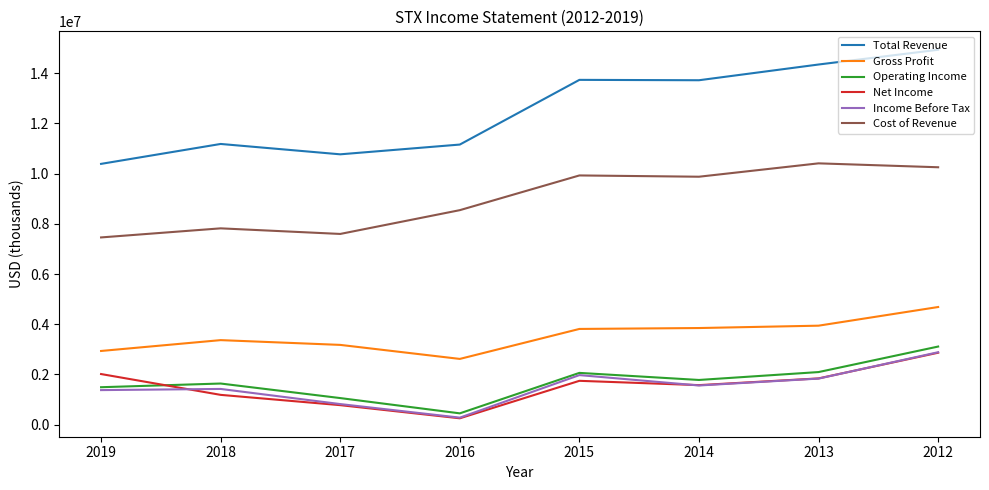

Where is the first local maximum for Operating Income?

2018